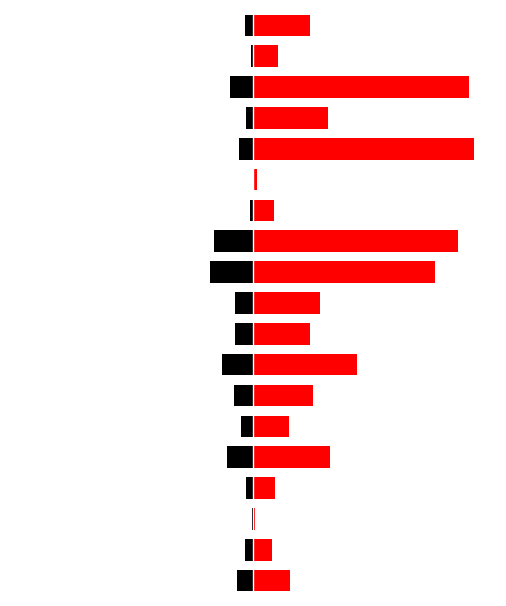

What is the total value across all series at 3?

0.1